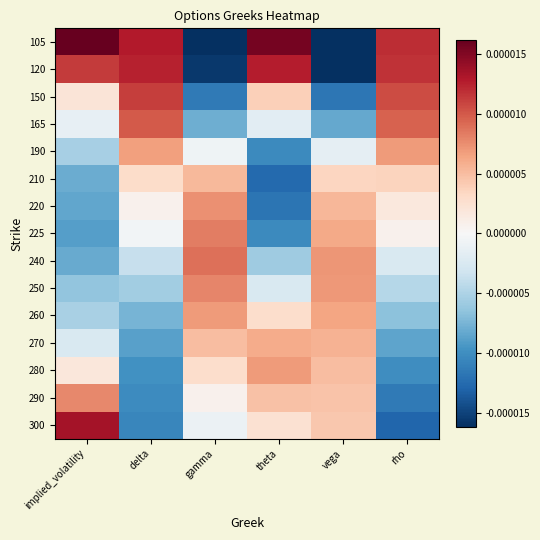

How many series are shown in this chart?

15